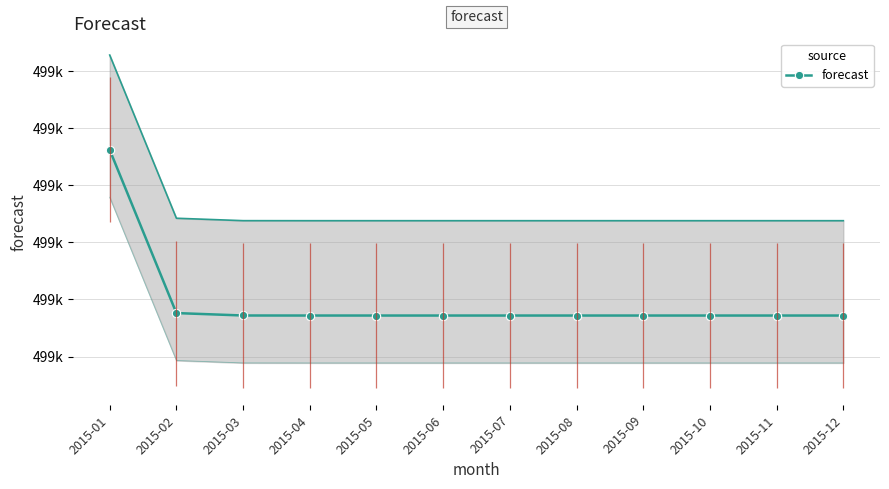

How many lines are shown in the chart?

1